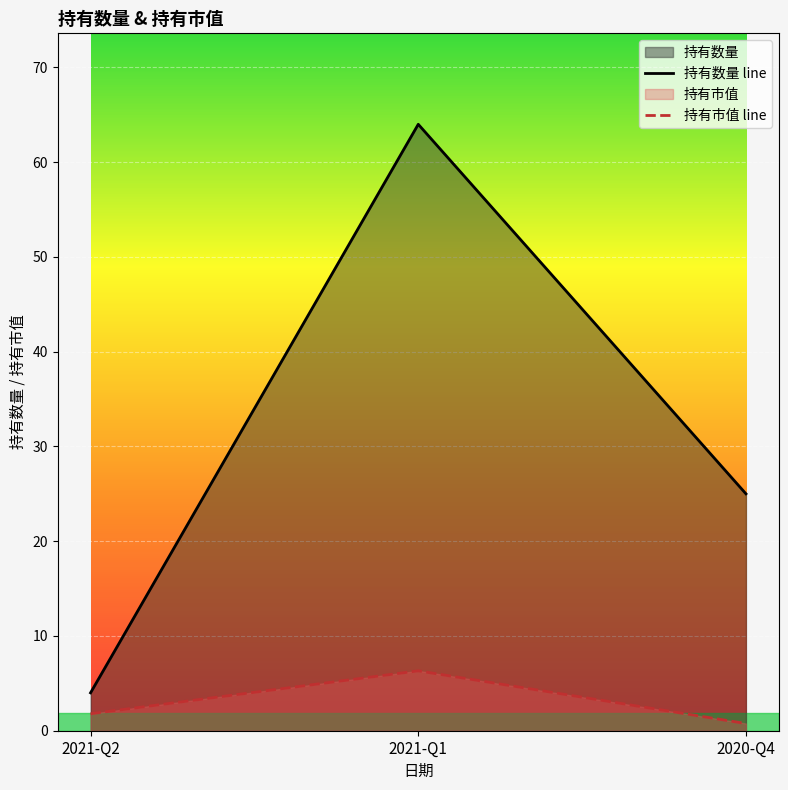

What is the total value across all series at 2021-Q1?

70.3